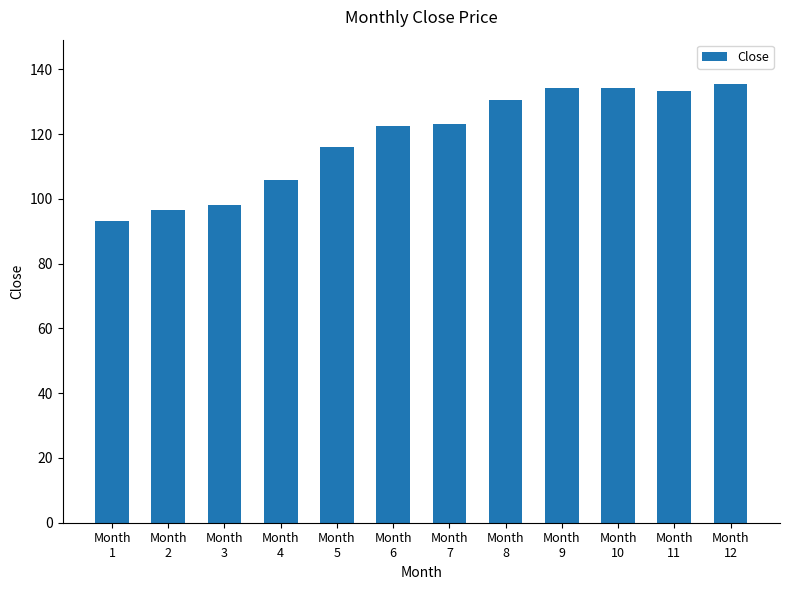

What is the sum of all values?

1422.9